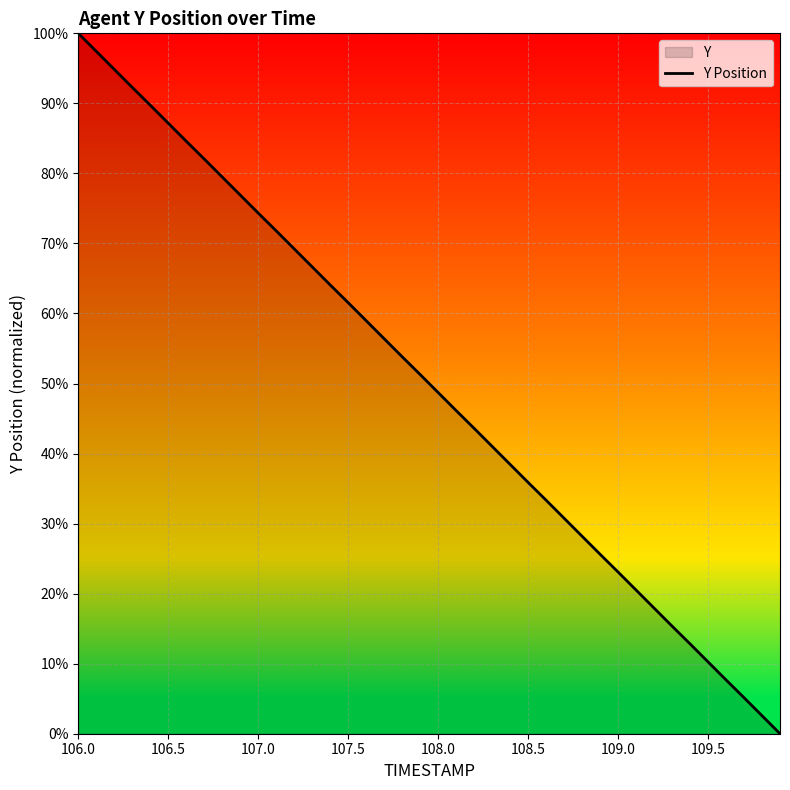

What value does the data have at 108.0?

48.7